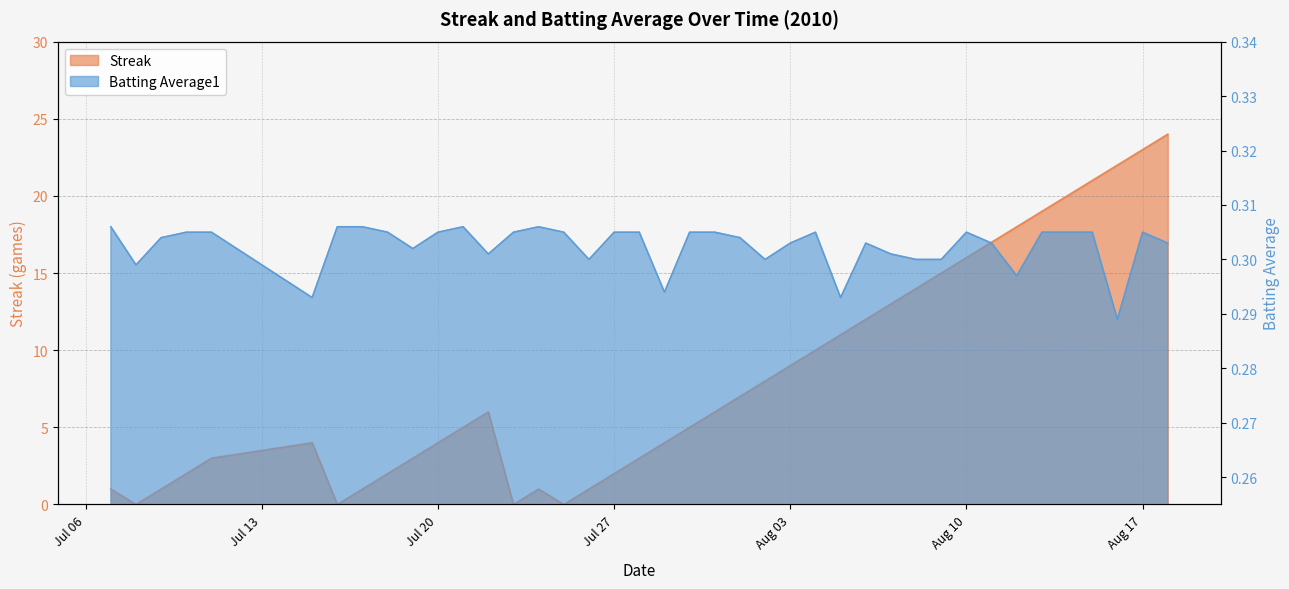

Which series has the largest total across all categories?

Streak